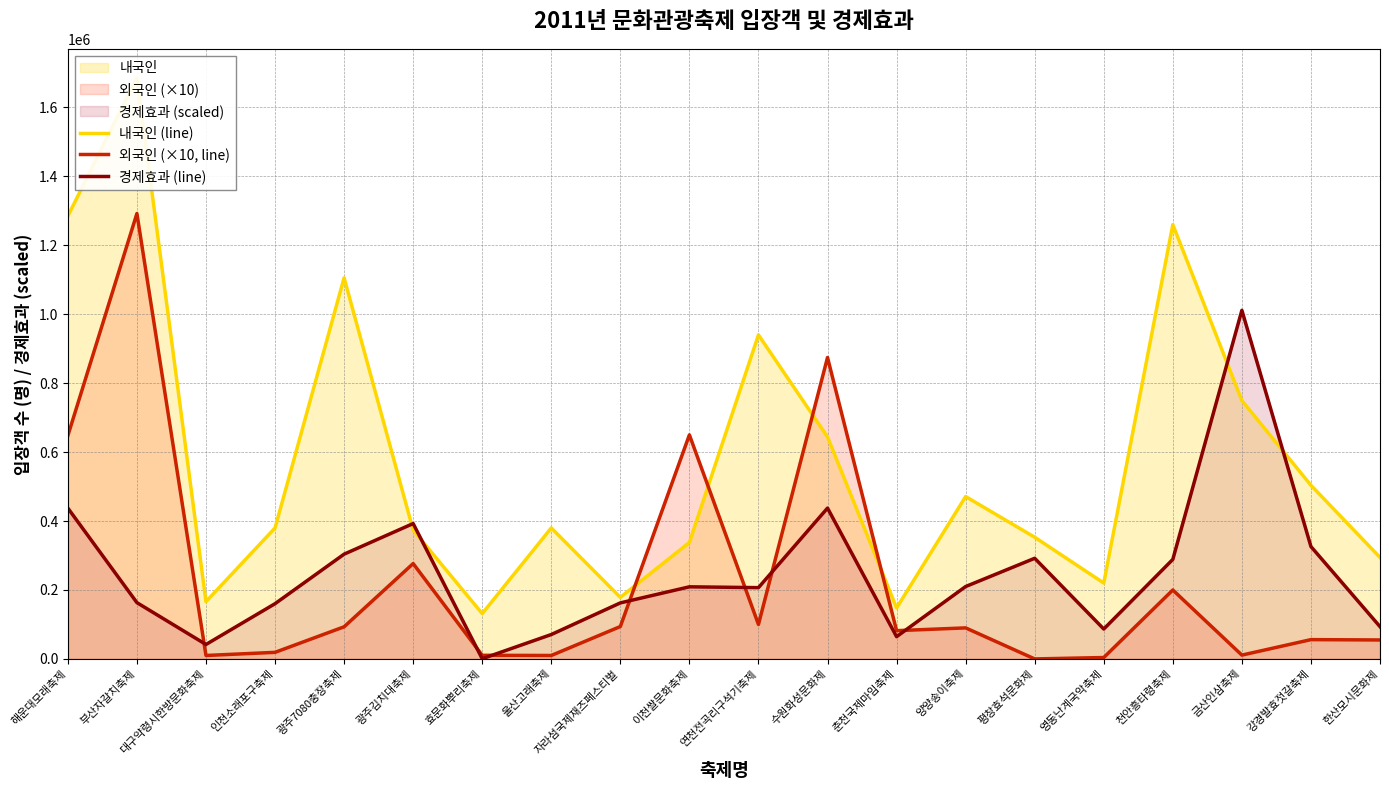

At which category does 내국인 (line) reach its first local valley?

대구약령시한방문화축제